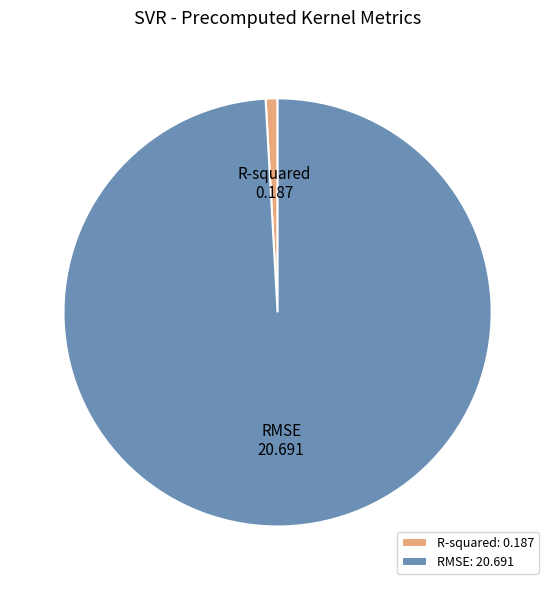

True or false: R-squared accounts for 1% of the total.

True